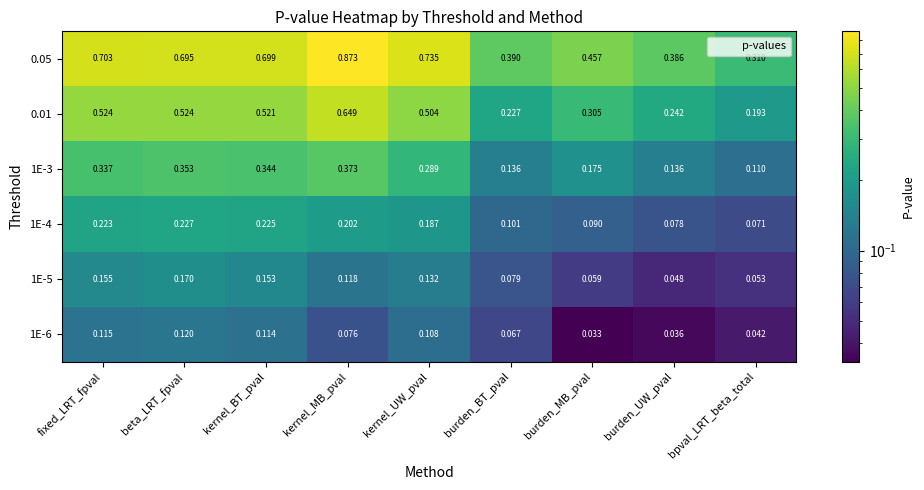

List the labels in order of 1E-4 value, smallest first.

bpval_LRT_beta_total, burden_UW_pval, burden_MB_pval, burden_BT_pval, kernel_UW_pval, kernel_MB_pval, fixed_LRT_fpval, kernel_BT_pval, beta_LRT_fpval